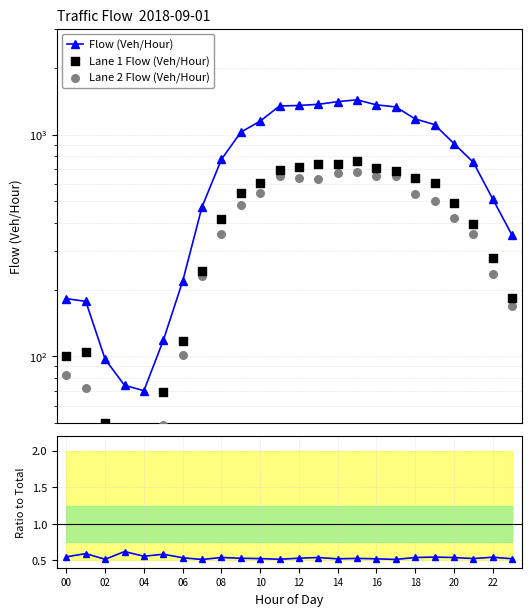

Is the value of Ratio Lane1/Total at 5 greater than the value of Lane 1 Flow (Veh/Hour) at 7?

No